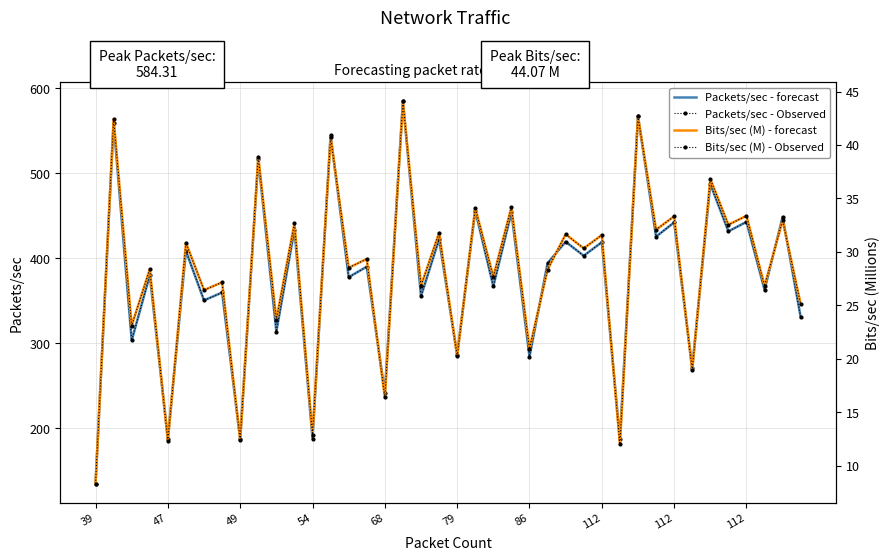

Does the chart have visible grid lines?

Yes